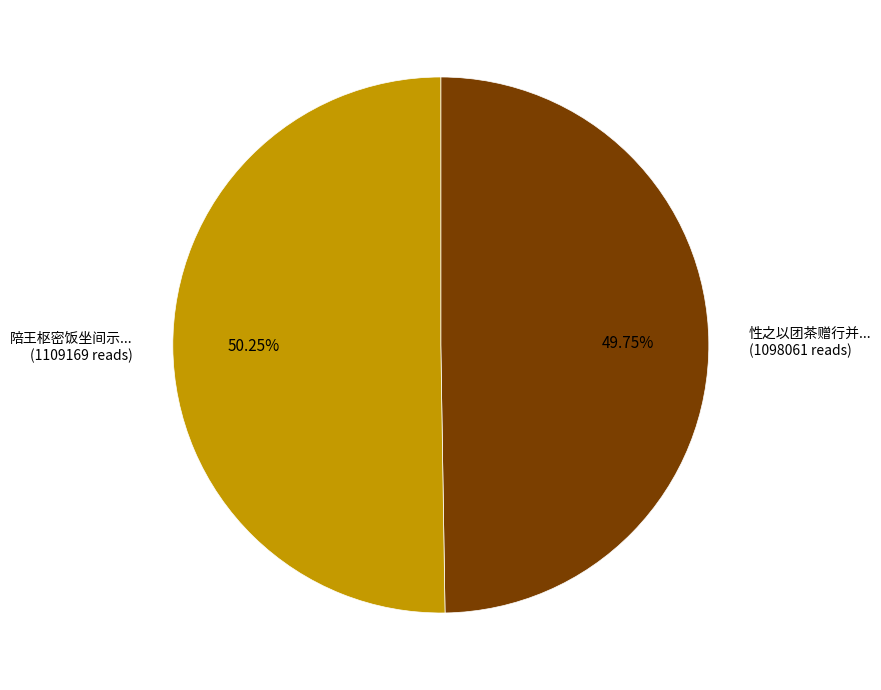

Is there a majority slice in this chart?

Yes